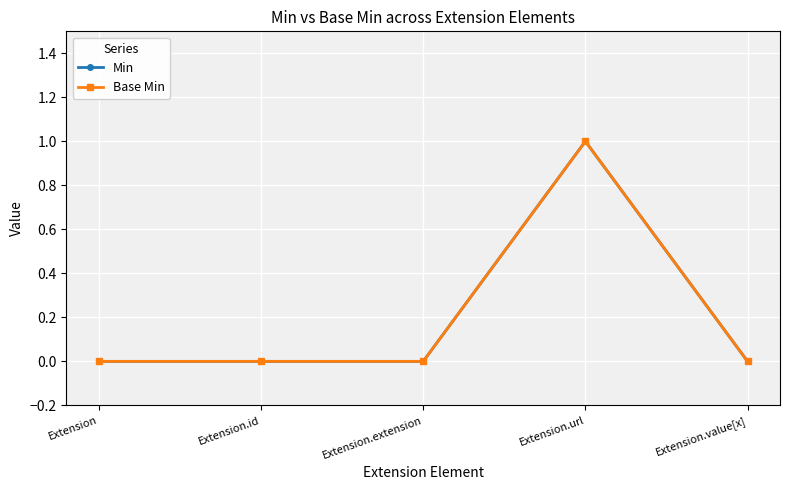

What is the label of the 4th point from the right?

Extension.id